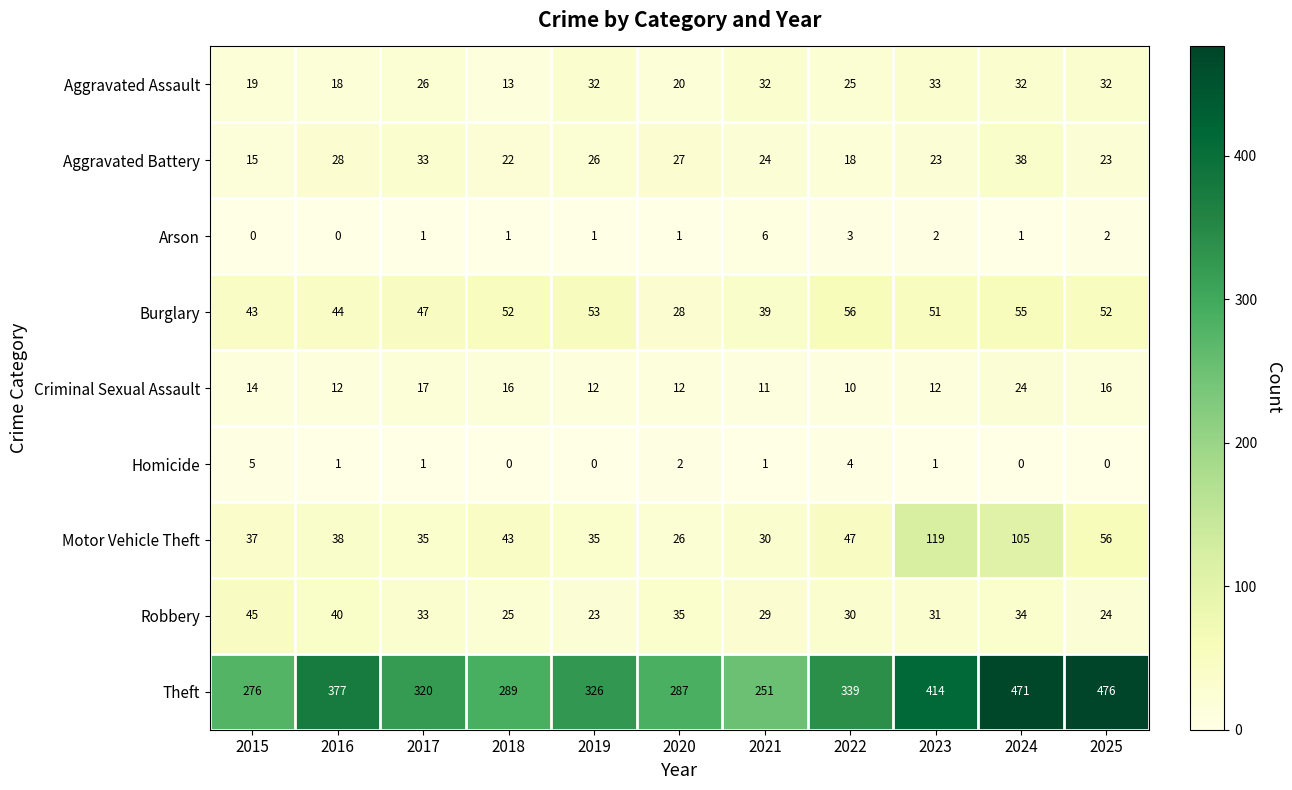

At which label does Robbery reach its minimum?

2019